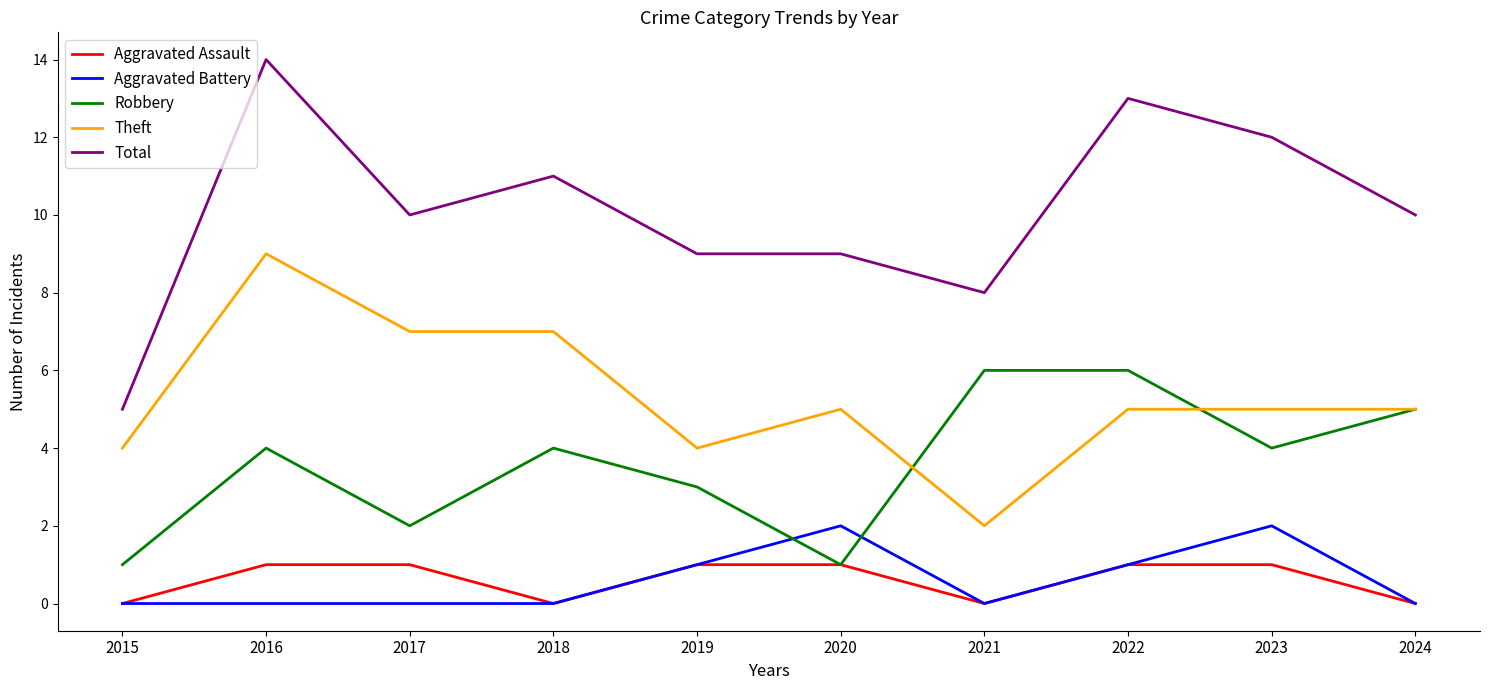

Reading right to left, list all the values displayed in this chart.

Aggravated Assault: 0	1	1	0	1	1	0	1	1	0
Aggravated Battery: 0	2	1	0	2	1	0	0	0	0
Robbery: 5	4	6	6	1	3	4	2	4	1
Theft: 5	5	5	2	5	4	7	7	9	4
Total: 10	12	13	8	9	9	11	10	14	5